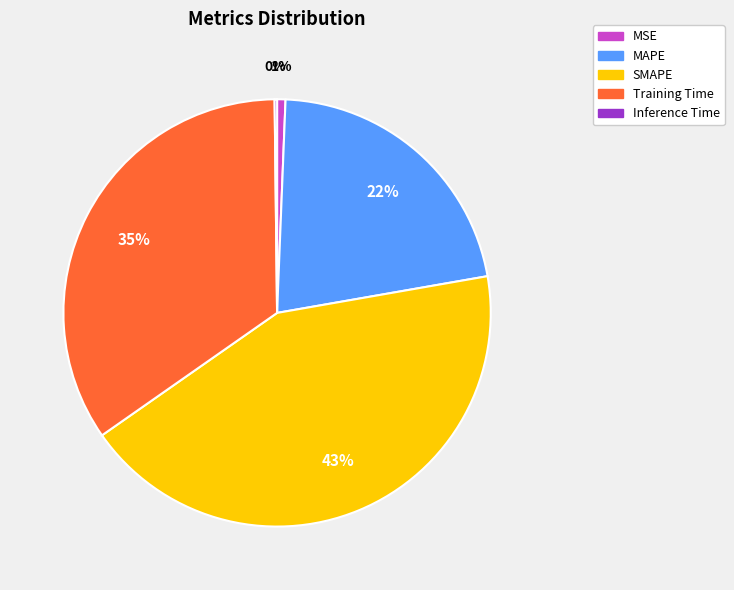

Between MSE and MAPE, which is larger?

MAPE